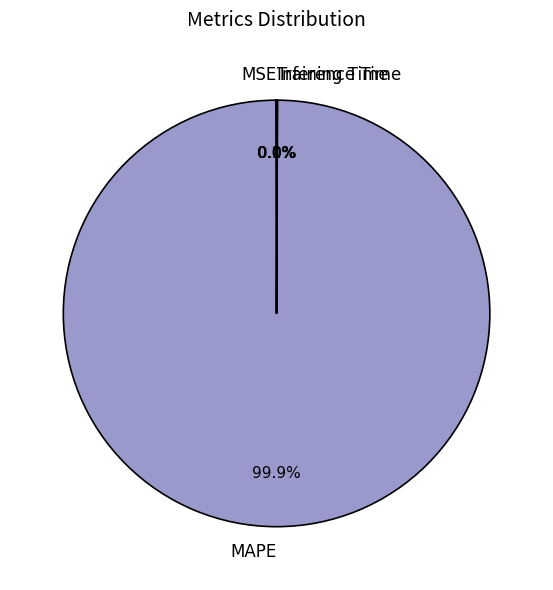

Which slice is the largest?

MAPE